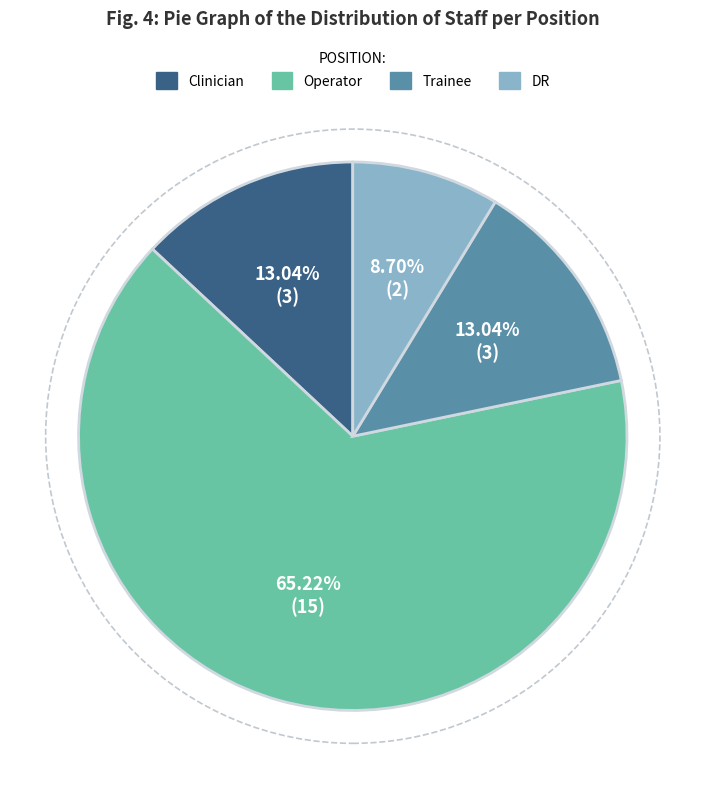

Is it true that DR is 15% of the pie?

False